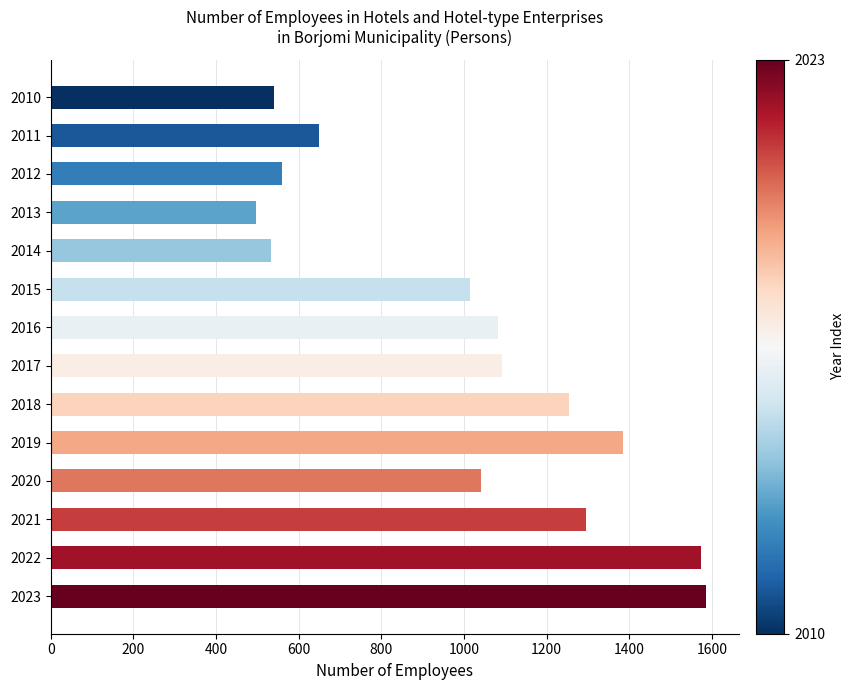

Is it true that the value at 2013 is 496?

True